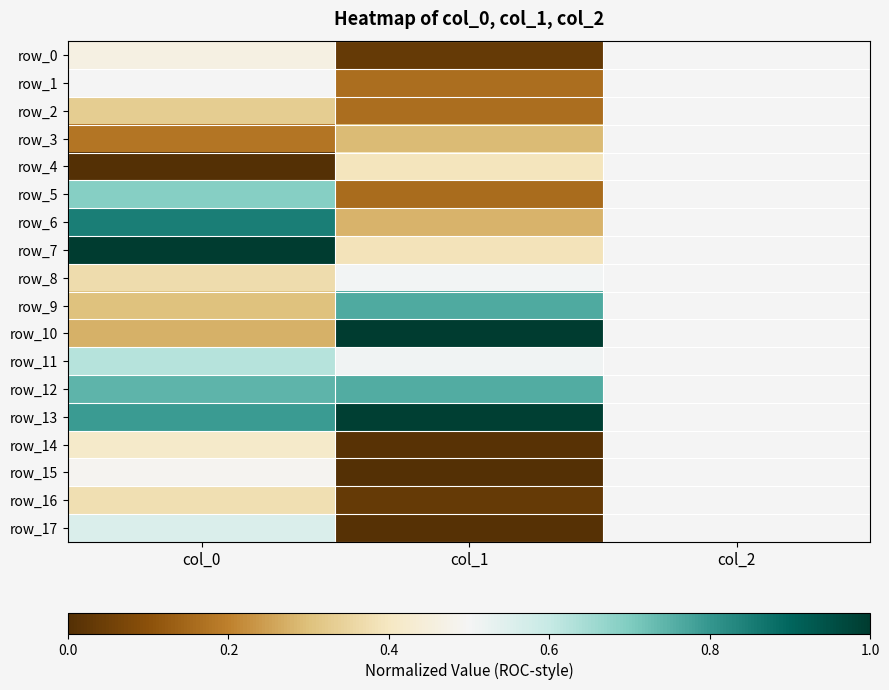

Which has a higher value, col_2 or col_1?

col_2